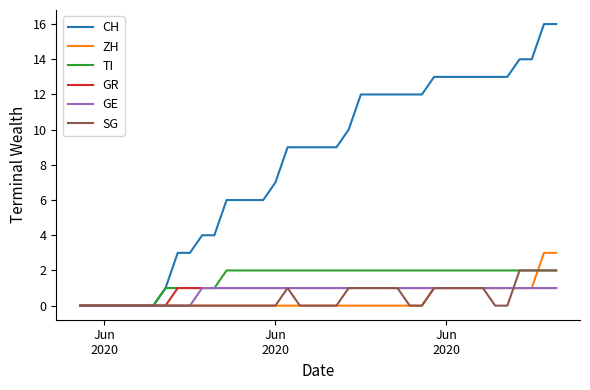

Does the chart display data point markers on the line(s)?

No